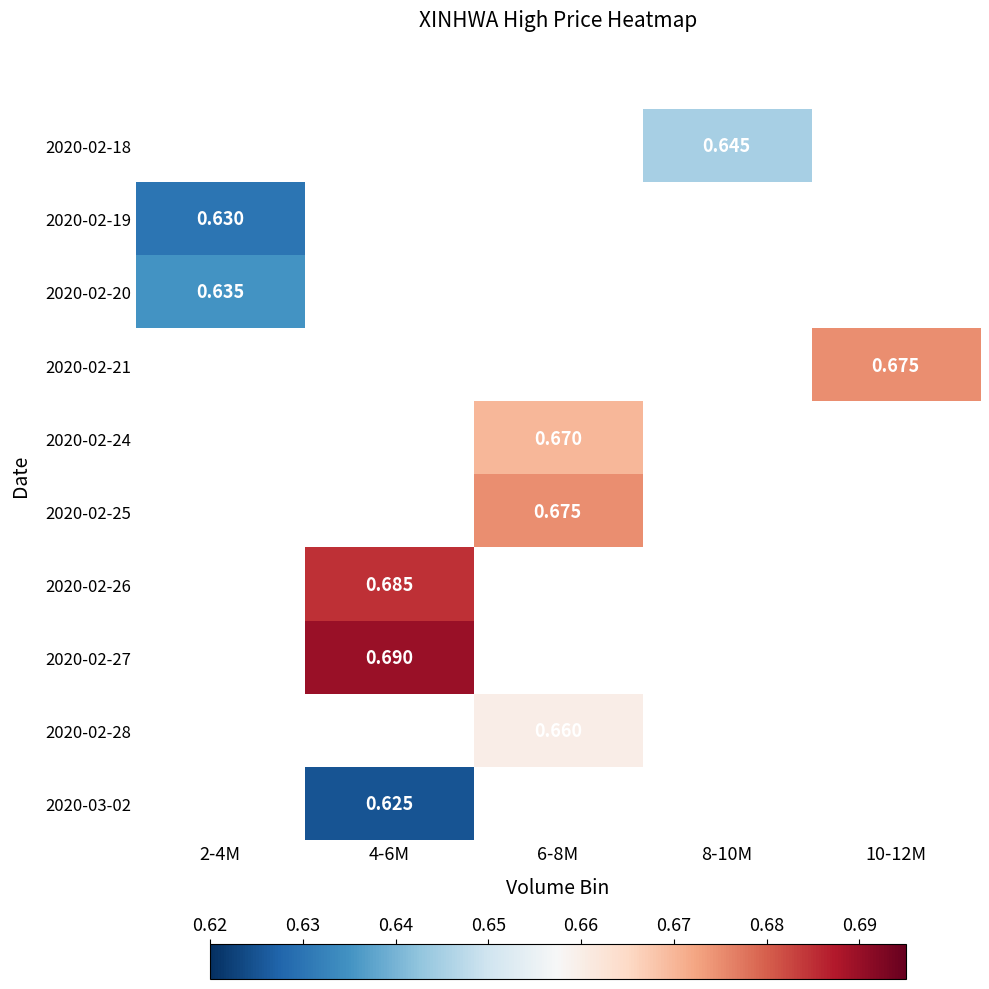

Which has a higher value, 6-8M or 10-12M?

10-12M